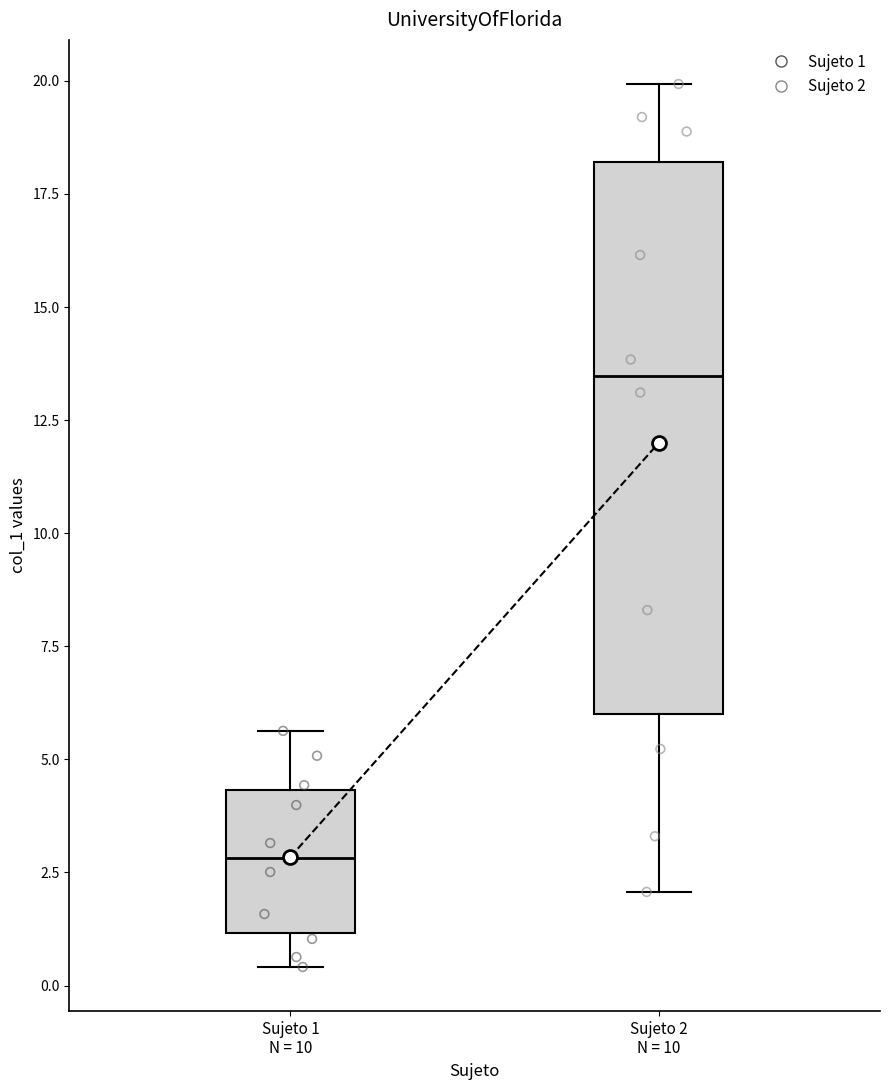

Where is the upper edge of the box for Sujeto 1 N = 10 on the y-axis? The values are not printed on the chart, so give them approximately, as read against the axis.

4.5